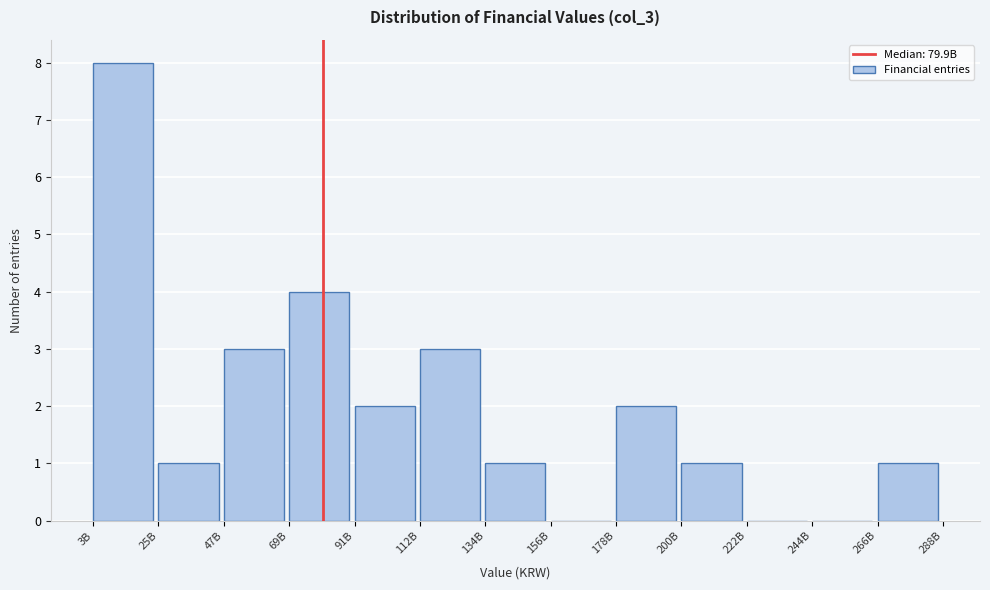

Reading right to left, what are all the values shown in this chart?

266B=1	244B=0	222B=0	200B=1	178B=2	156B=0	134B=1	112B=3	91B=2	69B=4	47B=3	25B=1	3B=8